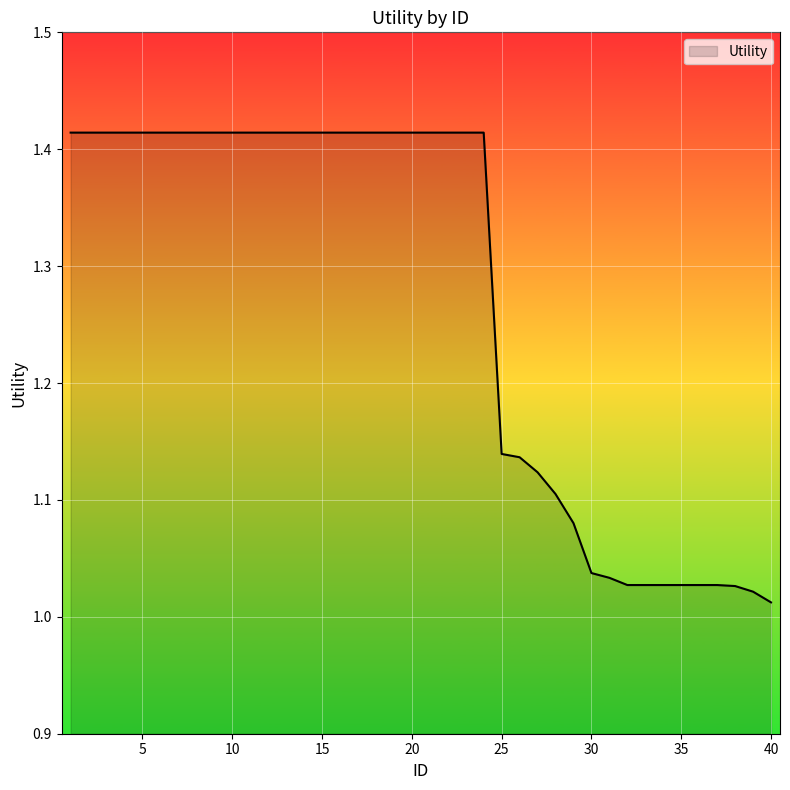

What is the difference between the second highest and minimum values?

0.4